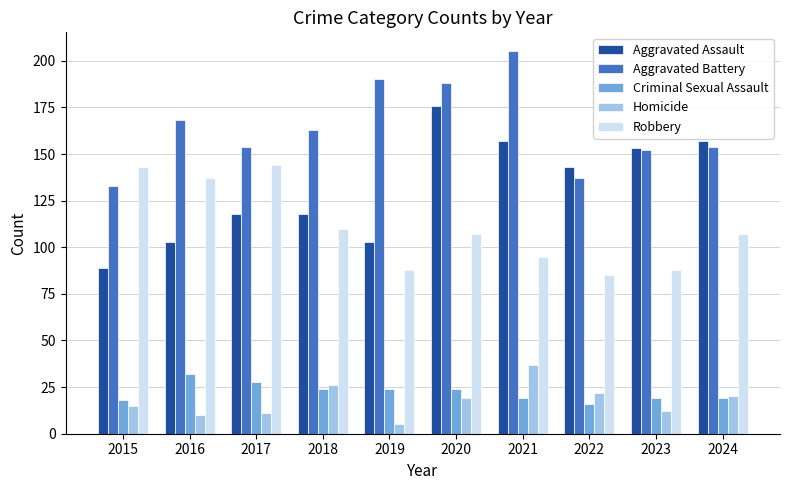

What is the value of the Aggravated Battery bar at the 7th from the left?

205